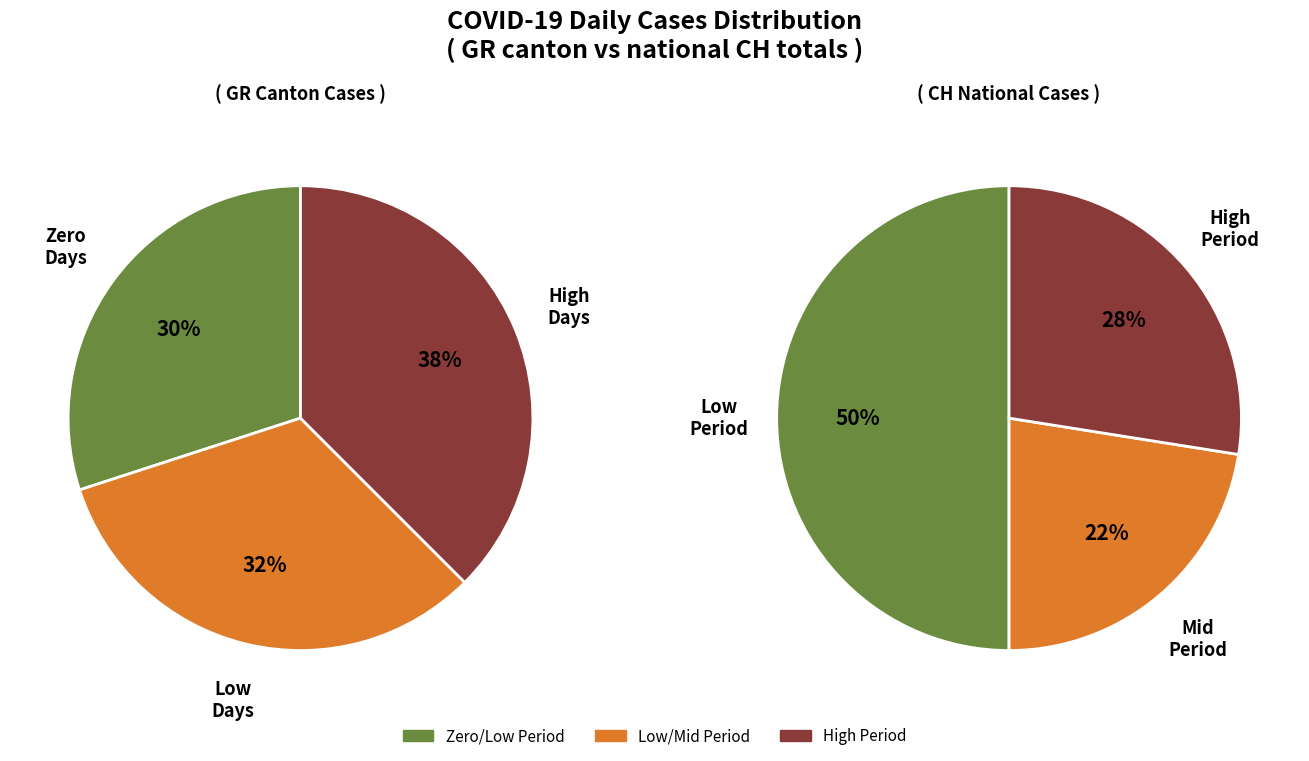

Is the sum of 22 and 14 greater than half?

No